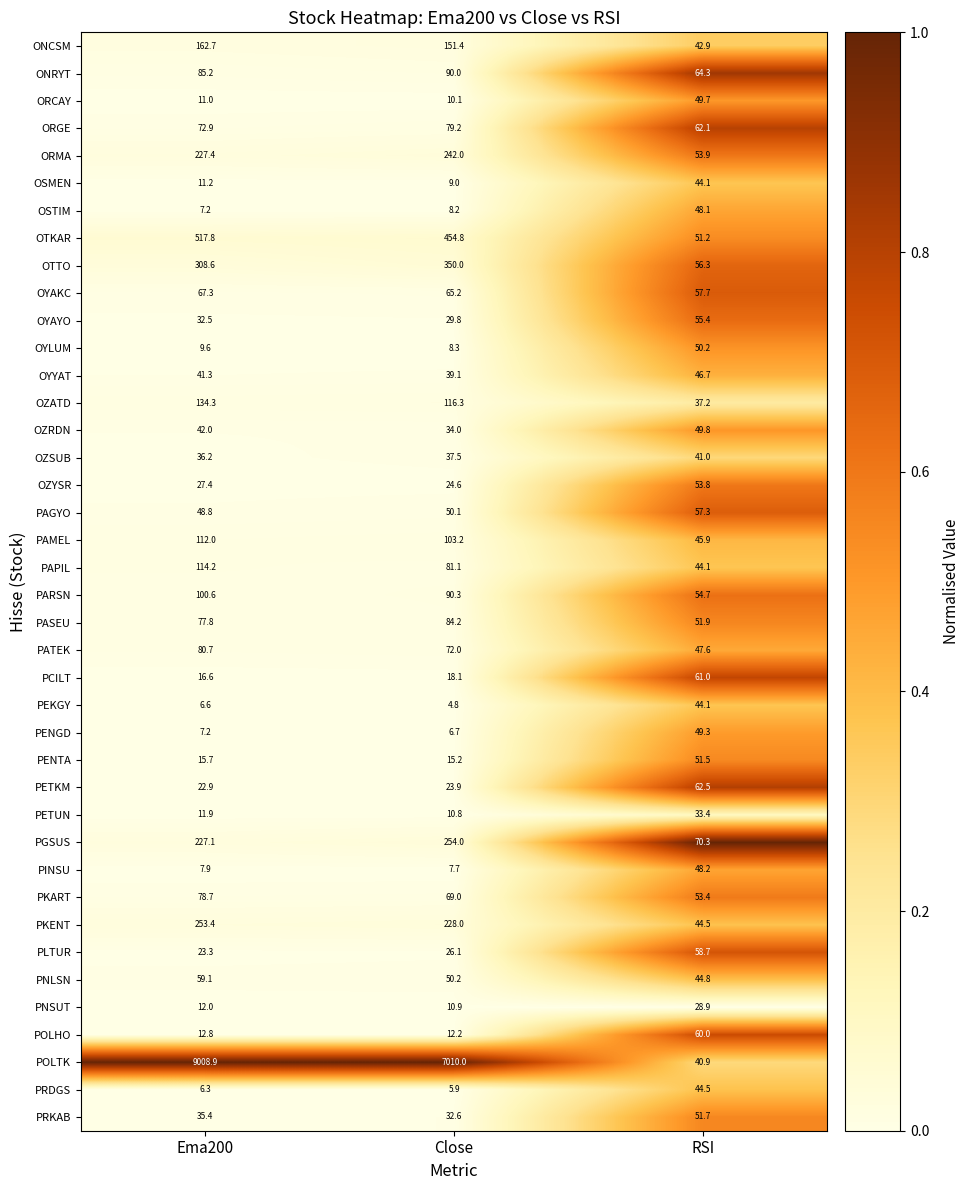

What is the difference between the maximum and second lowest values in the PCILT series?

42.9